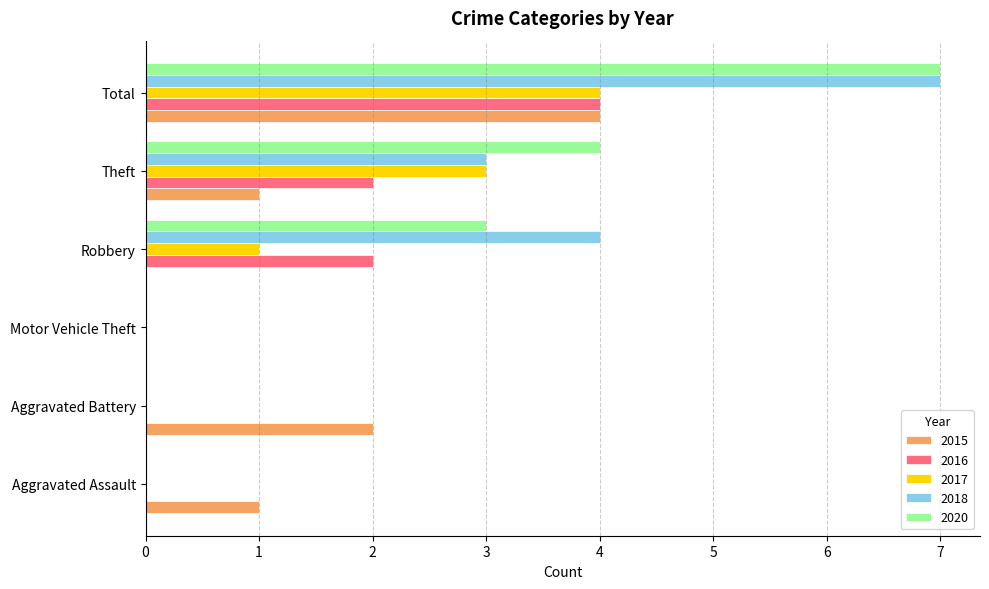

Is the value of 2015 at Total greater than the value of 2018 at Theft?

Yes